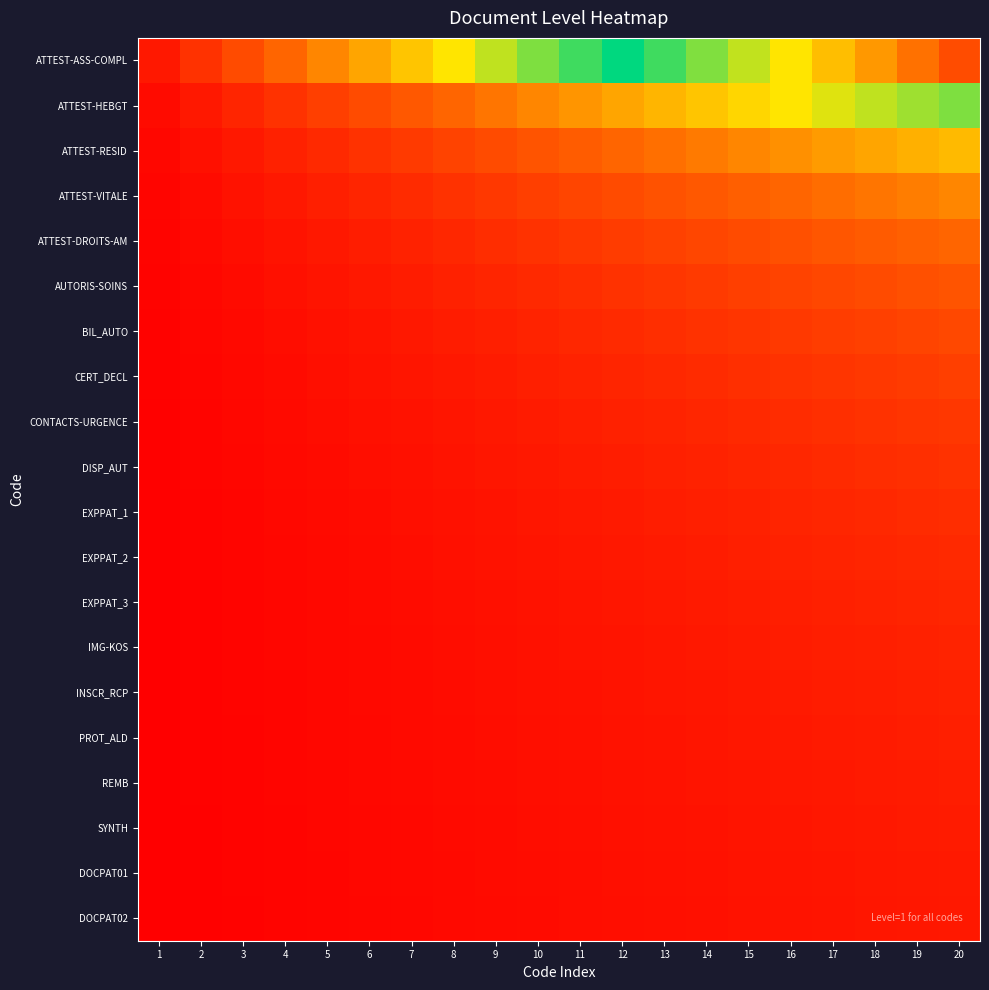

Reading left to right, extract all data points from this chart.

ATTEST-ASS-COMPL: 1=1.0	2=2.0	3=3.0	4=4.0	5=5.0	6=6.0	7=7.0	8=8.0	9=9.0	10=10.0	11=11.0	12=12.0	13=13.0	14=14.0	15=15.0	16=16.0	17=17.0	18=18.0	19=19.0	20=20.0
ATTEST-HEBGT: 1=0.5	2=1.0	3=1.5	4=2.0	5=2.5	6=3.0	7=3.5	8=4.0	9=4.5	10=5.0	11=5.5	12=6.0	13=6.5	14=7.0	15=7.5	16=8.0	17=8.5	18=9.0	19=9.5	20=10.0
ATTEST-RESID: 1=0.3	2=0.7	3=1.0	4=1.3	5=1.7	6=2.0	7=2.3	8=2.7	9=3.0	10=3.3	11=3.7	12=4.0	13=4.3	14=4.7	15=5.0	16=5.3	17=5.7	18=6.0	19=6.3	20=6.7
ATTEST-VITALE: 1=0.2	2=0.5	3=0.8	4=1.0	5=1.2	6=1.5	7=1.8	8=2.0	9=2.2	10=2.5	11=2.8	12=3.0	13=3.2	14=3.5	15=3.8	16=4.0	17=4.2	18=4.5	19=4.8	20=5.0
ATTEST-DROITS-AM: 1=0.2	2=0.4	3=0.6	4=0.8	5=1.0	6=1.2	7=1.4	8=1.6	9=1.8	10=2.0	11=2.2	12=2.4	13=2.6	14=2.8	15=3.0	16=3.2	17=3.4	18=3.6	19=3.8	20=4.0
AUTORIS-SOINS: 1=0.2	2=0.3	3=0.5	4=0.7	5=0.8	6=1.0	7=1.2	8=1.3	9=1.5	10=1.7	11=1.8	12=2.0	13=2.2	14=2.3	15=2.5	16=2.7	17=2.8	18=3.0	19=3.2	20=3.3
BIL_AUTO: 1=0.1	2=0.3	3=0.4	4=0.6	5=0.7	6=0.9	7=1.0	8=1.1	9=1.3	10=1.4	11=1.6	12=1.7	13=1.9	14=2.0	15=2.1	16=2.3	17=2.4	18=2.6	19=2.7	20=2.9
CERT_DECL: 1=0.1	2=0.2	3=0.4	4=0.5	5=0.6	6=0.8	7=0.9	8=1.0	9=1.1	10=1.2	11=1.4	12=1.5	13=1.6	14=1.8	15=1.9	16=2.0	17=2.1	18=2.2	19=2.4	20=2.5
CONTACTS-URGENCE: 1=0.1	2=0.2	3=0.3	4=0.4	5=0.6	6=0.7	7=0.8	8=0.9	9=1.0	10=1.1	11=1.2	12=1.3	13=1.4	14=1.6	15=1.7	16=1.8	17=1.9	18=2.0	19=2.1	20=2.2
DISP_AUT: 1=0.1	2=0.2	3=0.3	4=0.4	5=0.5	6=0.6	7=0.7	8=0.8	9=0.9	10=1.0	11=1.1	12=1.2	13=1.3	14=1.4	15=1.5	16=1.6	17=1.7	18=1.8	19=1.9	20=2.0
EXPPAT_1: 1=0.1	2=0.2	3=0.3	4=0.4	5=0.5	6=0.5	7=0.6	8=0.7	9=0.8	10=0.9	11=1.0	12=1.1	13=1.2	14=1.3	15=1.4	16=1.5	17=1.5	18=1.6	19=1.7	20=1.8
EXPPAT_2: 1=0.1	2=0.2	3=0.2	4=0.3	5=0.4	6=0.5	7=0.6	8=0.7	9=0.8	10=0.8	11=0.9	12=1.0	13=1.1	14=1.2	15=1.2	16=1.3	17=1.4	18=1.5	19=1.6	20=1.7
EXPPAT_3: 1=0.1	2=0.2	3=0.2	4=0.3	5=0.4	6=0.5	7=0.5	8=0.6	9=0.7	10=0.8	11=0.8	12=0.9	13=1.0	14=1.1	15=1.2	16=1.2	17=1.3	18=1.4	19=1.5	20=1.5
IMG-KOS: 1=0.1	2=0.1	3=0.2	4=0.3	5=0.4	6=0.4	7=0.5	8=0.6	9=0.6	10=0.7	11=0.8	12=0.9	13=0.9	14=1.0	15=1.1	16=1.1	17=1.2	18=1.3	19=1.4	20=1.4
INSCR_RCP: 1=0.1	2=0.1	3=0.2	4=0.3	5=0.3	6=0.4	7=0.5	8=0.5	9=0.6	10=0.7	11=0.7	12=0.8	13=0.9	14=0.9	15=1.0	16=1.1	17=1.1	18=1.2	19=1.3	20=1.3
PROT_ALD: 1=0.1	2=0.1	3=0.2	4=0.2	5=0.3	6=0.4	7=0.4	8=0.5	9=0.6	10=0.6	11=0.7	12=0.8	13=0.8	14=0.9	15=0.9	16=1.0	17=1.1	18=1.1	19=1.2	20=1.2
REMB: 1=0.1	2=0.1	3=0.2	4=0.2	5=0.3	6=0.4	7=0.4	8=0.5	9=0.5	10=0.6	11=0.6	12=0.7	13=0.8	14=0.8	15=0.9	16=0.9	17=1.0	18=1.1	19=1.1	20=1.2
SYNTH: 1=0.1	2=0.1	3=0.2	4=0.2	5=0.3	6=0.3	7=0.4	8=0.4	9=0.5	10=0.6	11=0.6	12=0.7	13=0.7	14=0.8	15=0.8	16=0.9	17=0.9	18=1.0	19=1.1	20=1.1
DOCPAT01: 1=0.1	2=0.1	3=0.2	4=0.2	5=0.3	6=0.3	7=0.4	8=0.4	9=0.5	10=0.5	11=0.6	12=0.6	13=0.7	14=0.7	15=0.8	16=0.8	17=0.9	18=0.9	19=1.0	20=1.1
DOCPAT02: 1=0.1	2=0.1	3=0.1	4=0.2	5=0.2	6=0.3	7=0.3	8=0.4	9=0.5	10=0.5	11=0.6	12=0.6	13=0.7	14=0.7	15=0.8	16=0.8	17=0.8	18=0.9	19=0.9	20=1.0